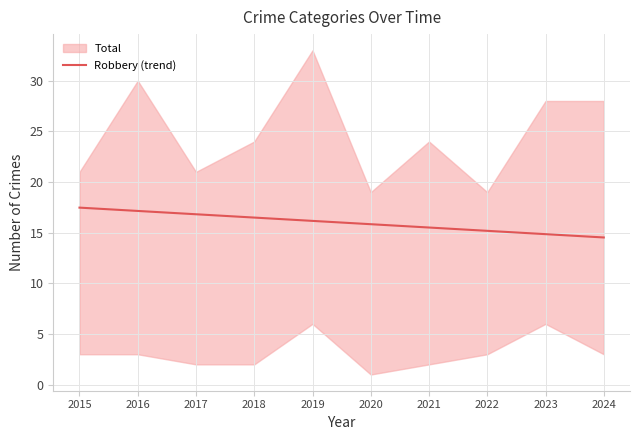

The value of Robbery (trend) at 2016 is 22.6. True or false?

False